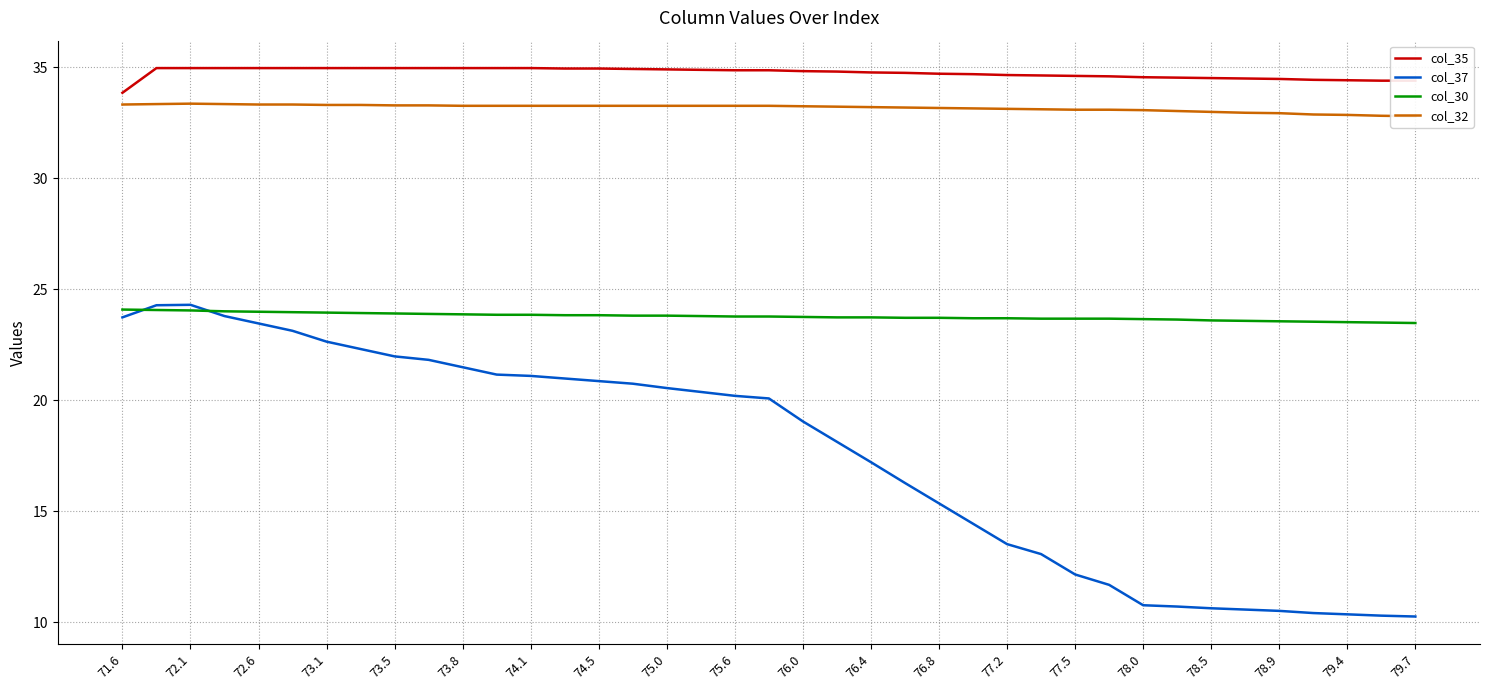

What is the lowest value of the col_30 series?

23.5